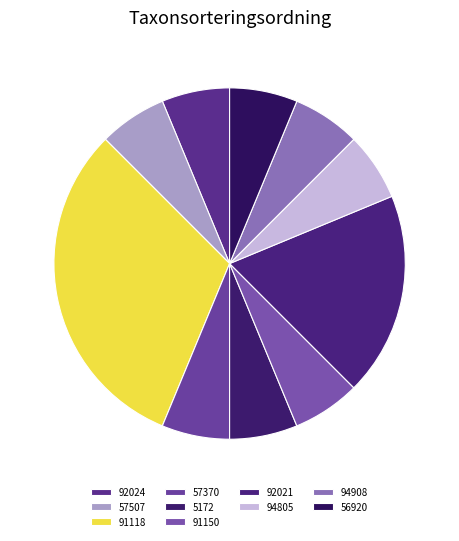

True or false: 5172 accounts for 10% of the total.

False